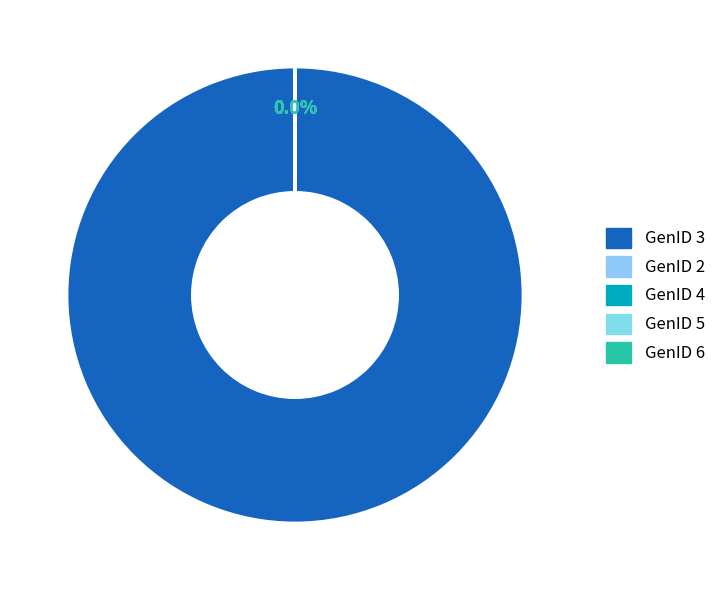

How many segments does this pie chart have?

4